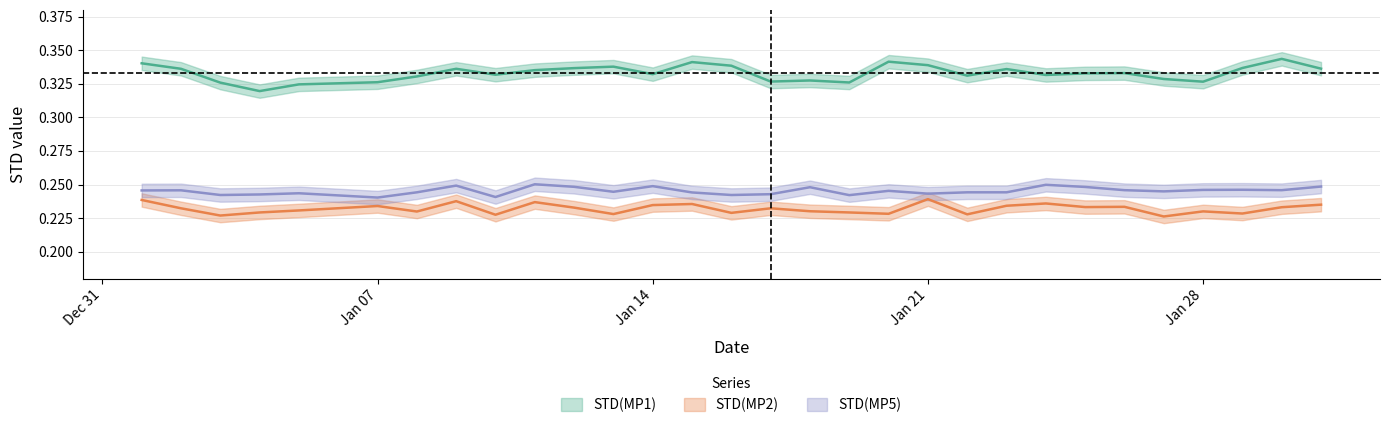

What is the sum of the STD(MP2) values at 2025-01-24 and 2025-01-11?

0.5